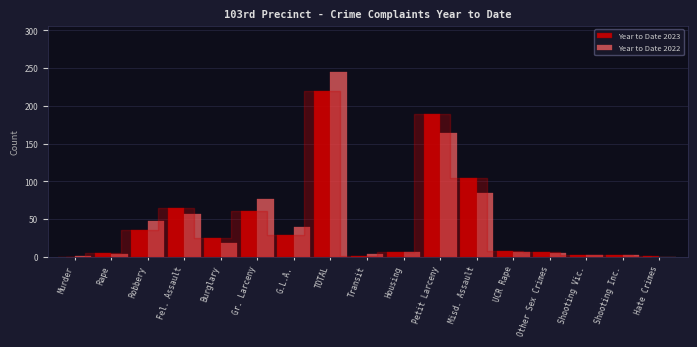

At which label is Year to Date 2023 closest to 109?

Misd. Assault